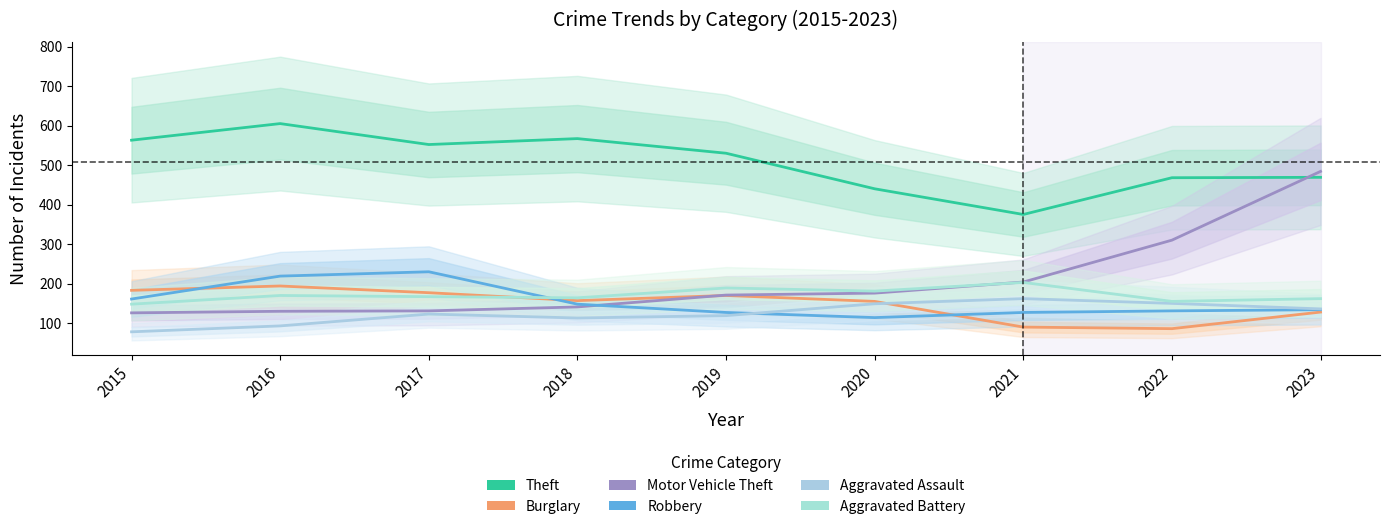

At how many categories does at least one series exceed 374?

9